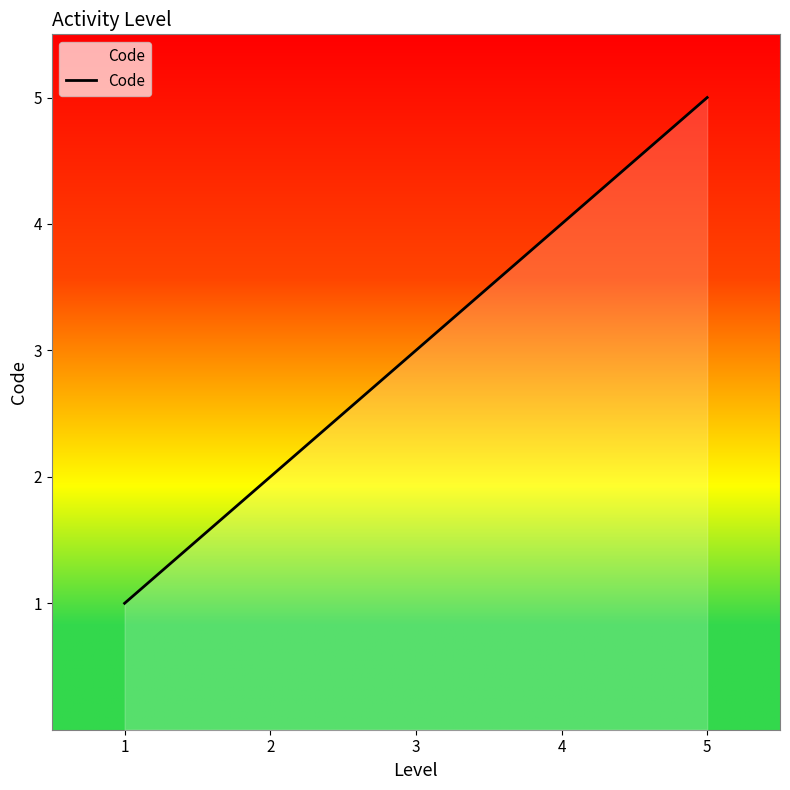

Reading left to right, what are all the values shown in this chart?

1=1	2=2	3=3	4=4	5=5